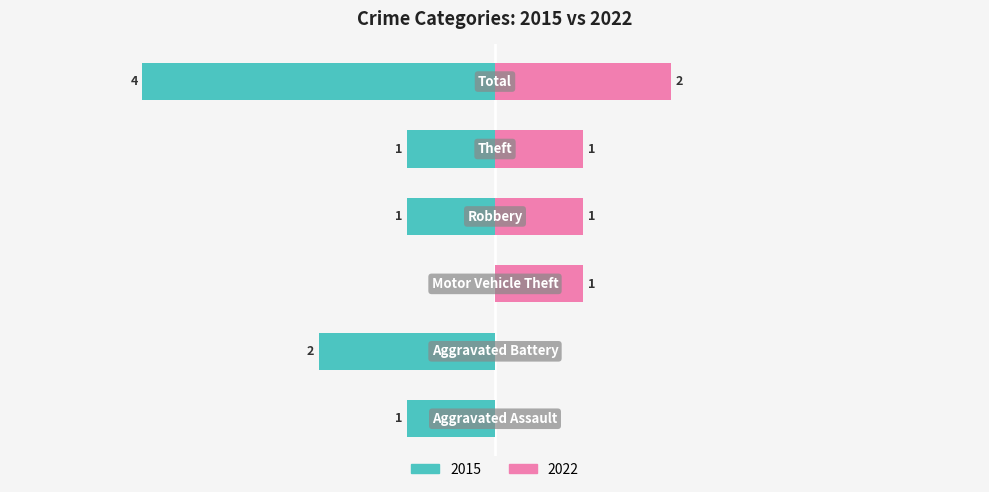

How many values in the Count (right) series are below 1?

2